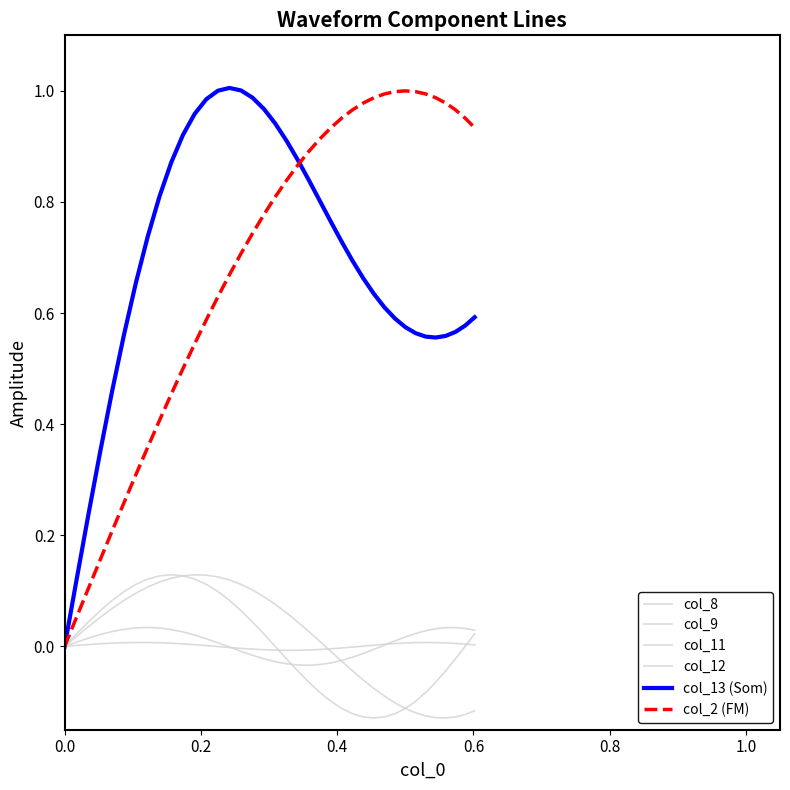

How many lines are shown in the chart?

6